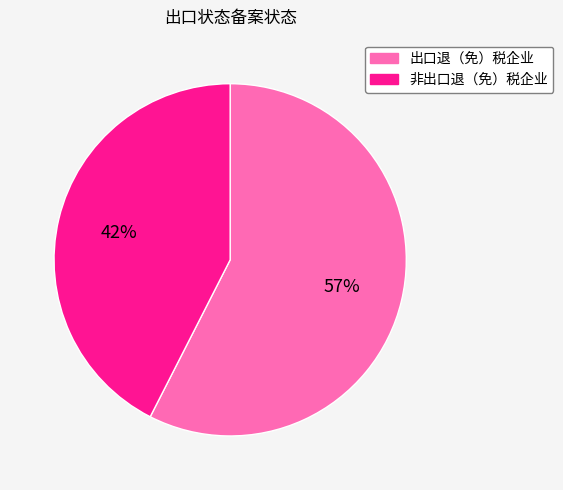

Is it true that 出口退（免）税企业 is 58% of the pie?

True